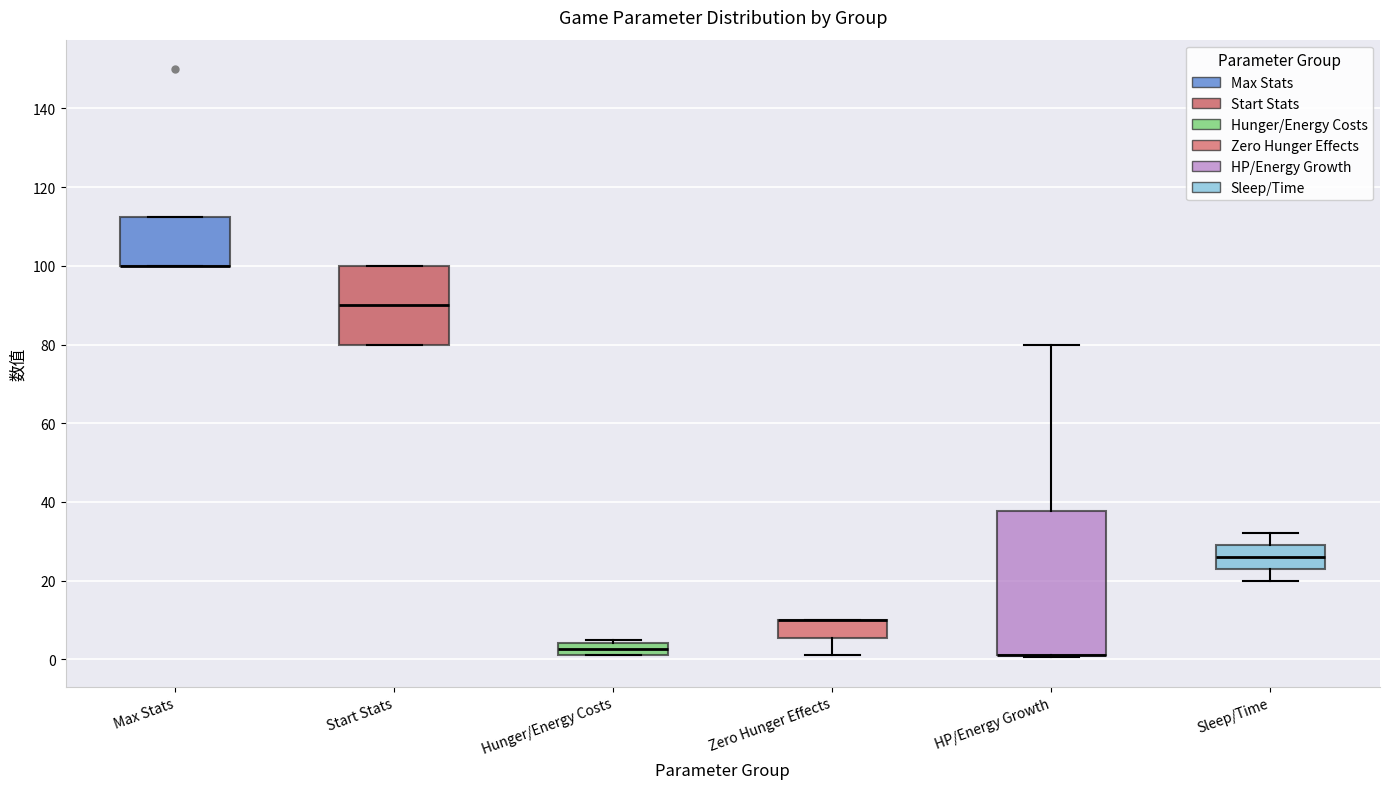

Reading left to right, read every box against the y-axis: the position of its median line, the range the box covers, and the ends of its whiskers. The values are not printed on the chart, so give them approximately, as read against the axis.

Max Stats: median 100 (drawn on the box's lower edge), box 100 to 112, whiskers 100 to 112
Start Stats: median 90, box 80 to 100, whiskers 80 to 100
Hunger/Energy Costs: median 2 (inside the box), box 2 to 4, whiskers 2 to 6
Zero Hunger Effects: median 10 (drawn on the box's upper edge), box 6 to 10, whiskers 2 to 10
HP/Energy Growth: median 2 (drawn on the box's lower edge), box 2 to 38, whiskers 0 to 80
Sleep/Time: median 26, box 24 to 30, whiskers 20 to 32